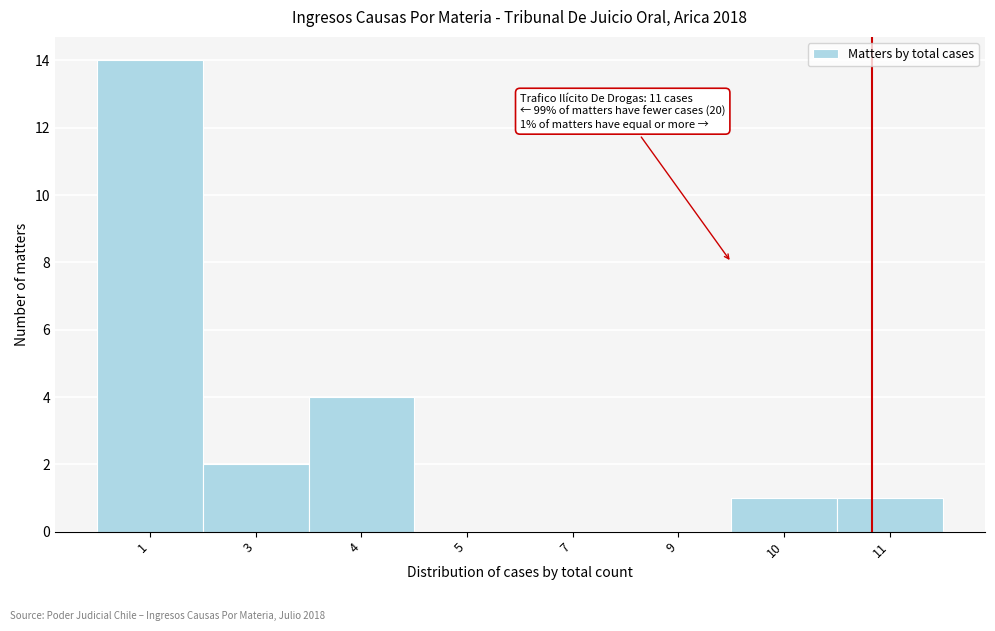

Reading left to right, transcribe all the data shown in this chart.

1=14	3=2	4=4	5=0	7=0	9=0	10=1	11=1